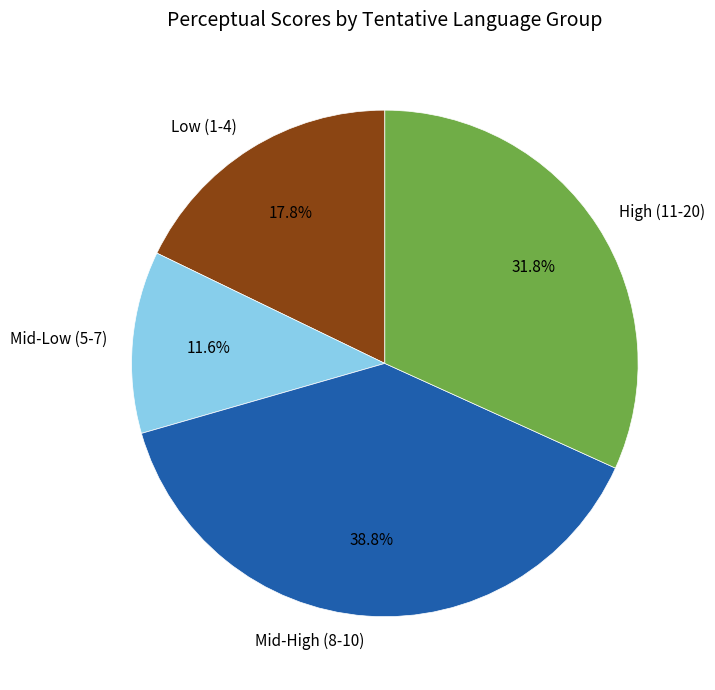

Count the number of slices in the pie.

4